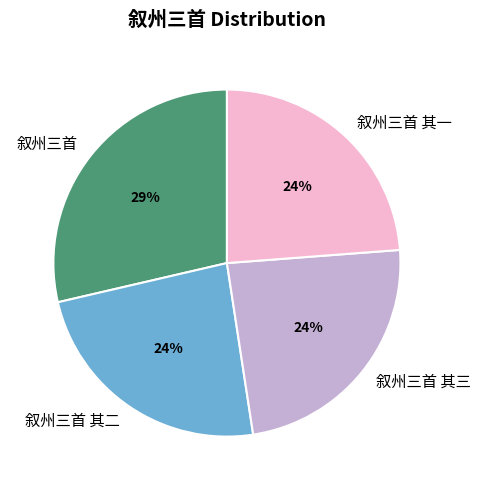

Which slice is the largest?

叙州三首